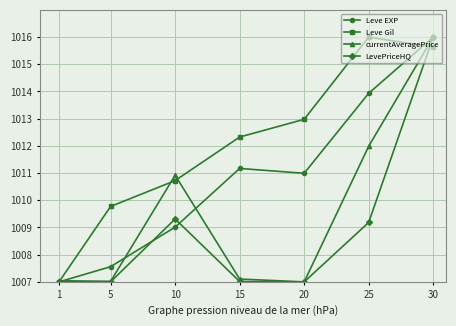

How many data points does each series have?

7